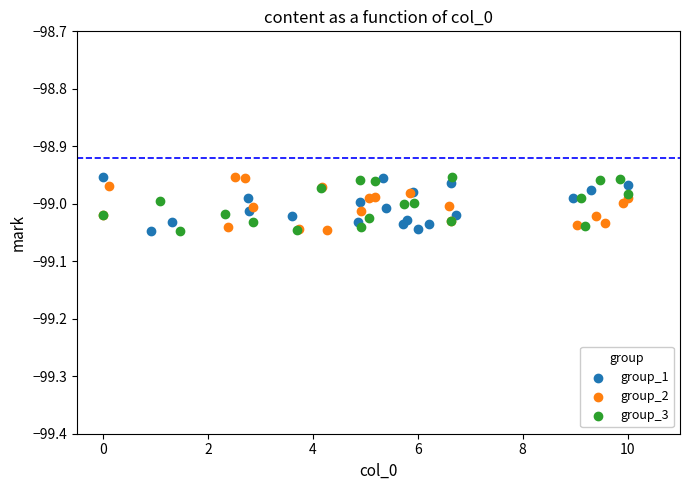

What are all the series names shown in the legend?

group_1, group_2, group_3